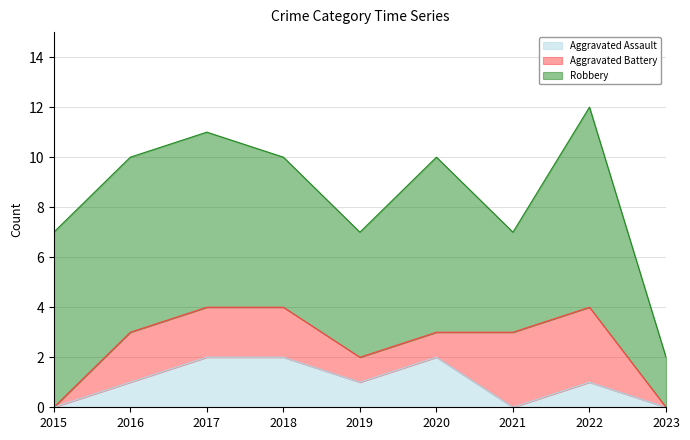

Rank the categories by Robbery value from lowest to highest.

2023, 2021, 2019, 2018, 2015, 2016, 2017, 2020, 2022